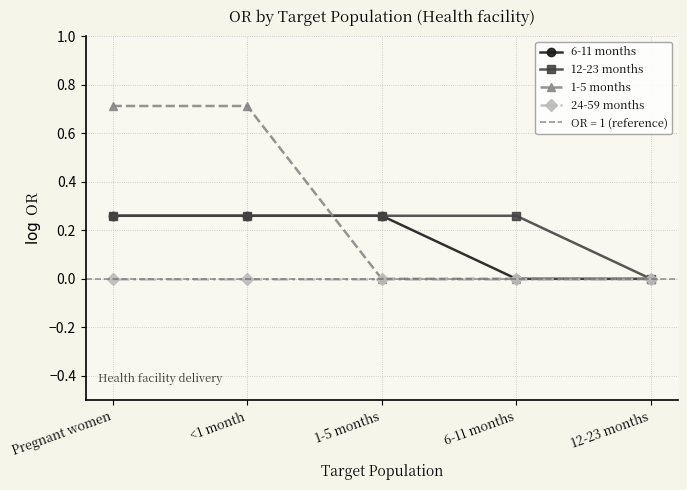

True or false: 1-5 months has a value of -0.4 at 1-5 months.

False